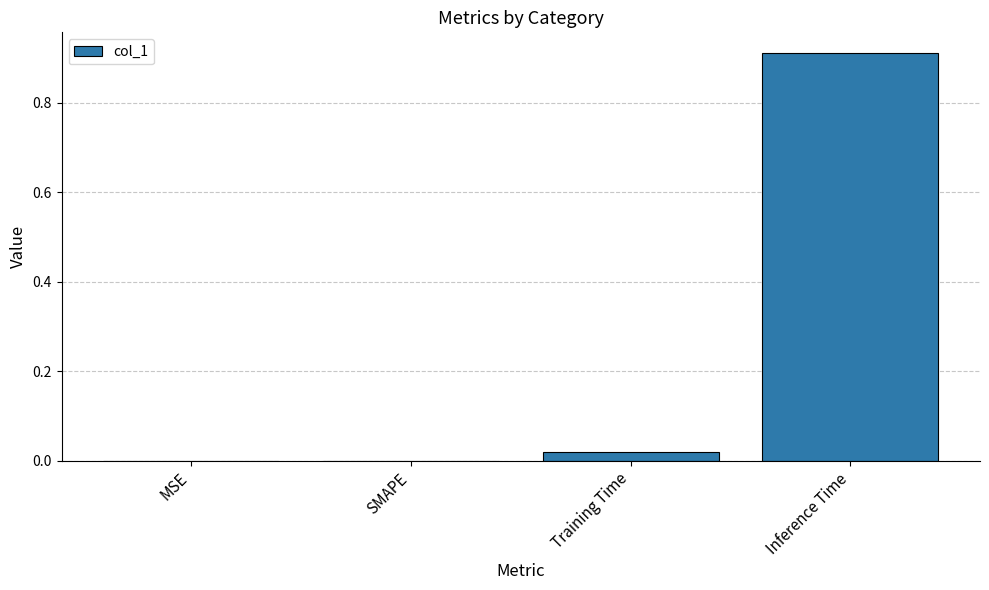

Which category has the highest value across all series?

Inference Time